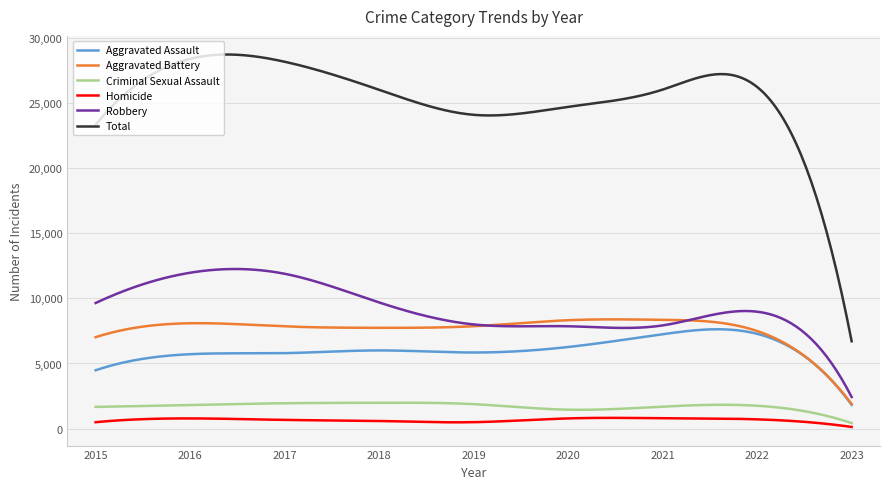

Which series has the largest total across all categories?

Total